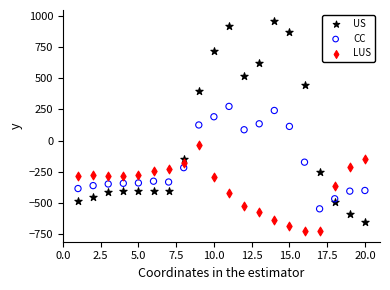

Which series has the largest Y range (max minus min)?

US